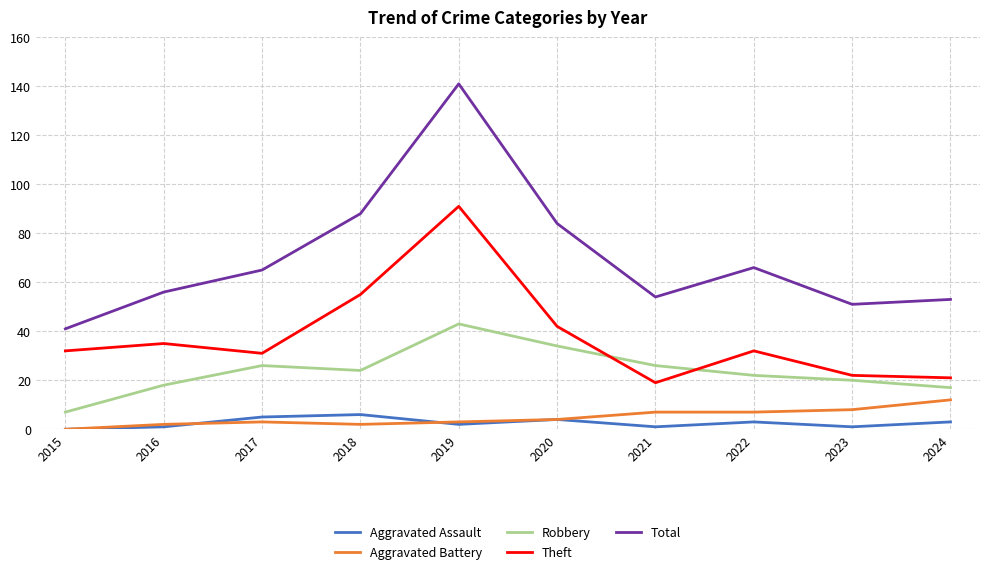

True or false: Aggravated Assault has a value of 3 at 2024.

True